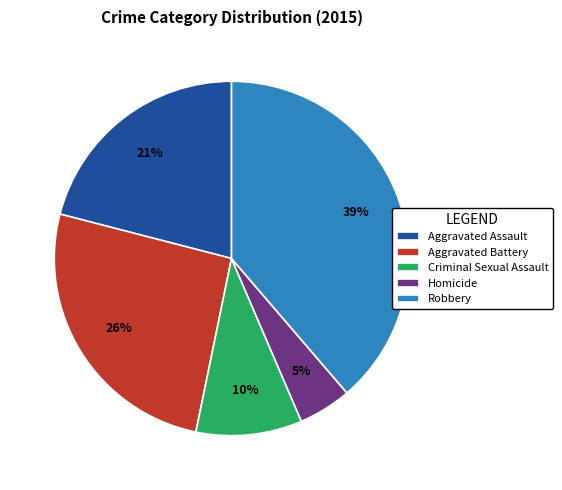

Is it true that Aggravated Battery is 37% of the pie?

False